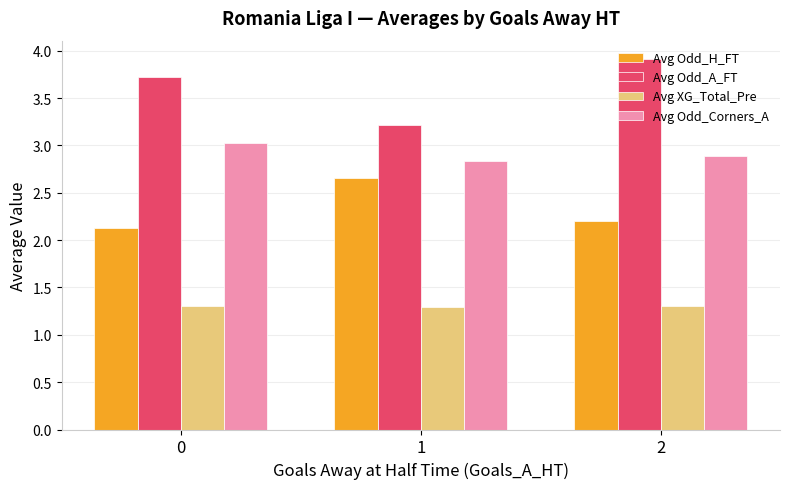

What is the total value across all series at 1?

10.0